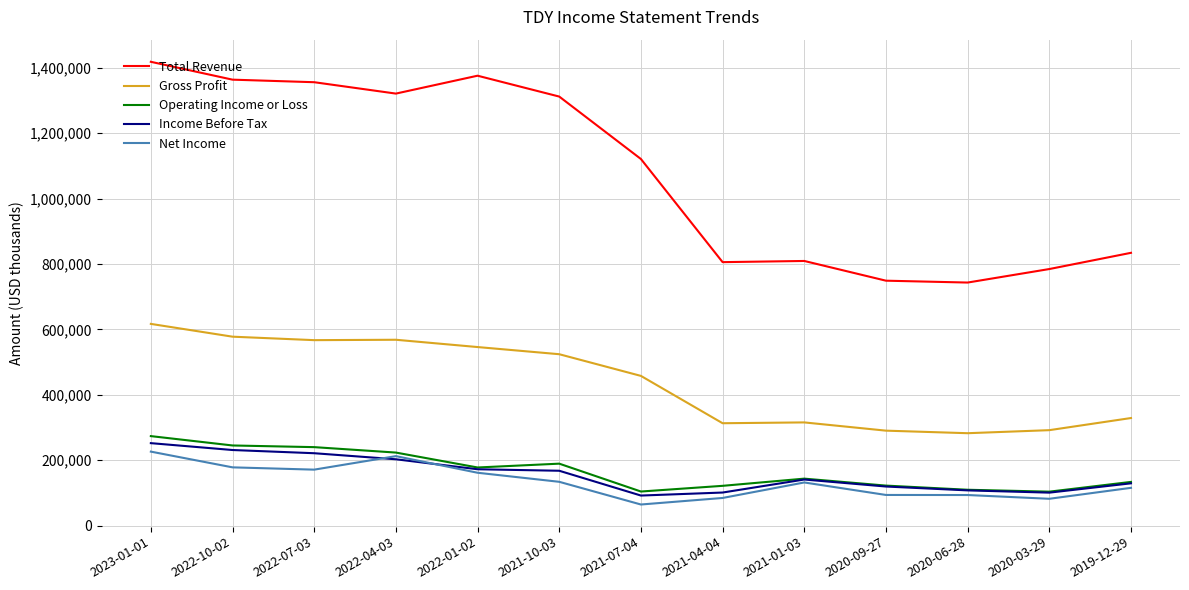

Read the Net Income value at 2022-01-02, to the nearest 100.

161800